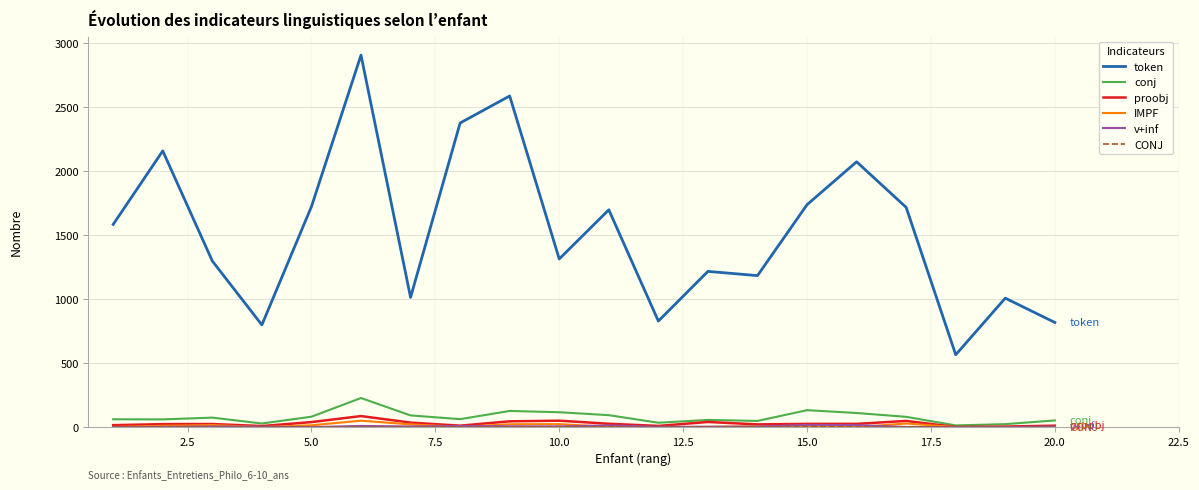

Which series has the largest total across all categories?

token